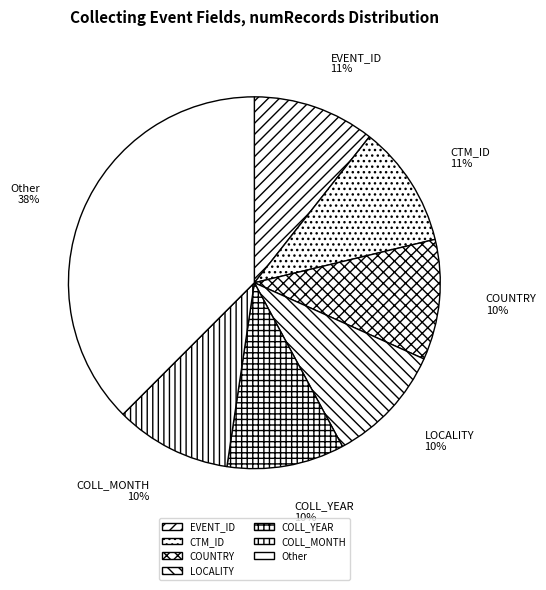

Combined, do LOCALITY and COUNTRY account for over 50%?

No